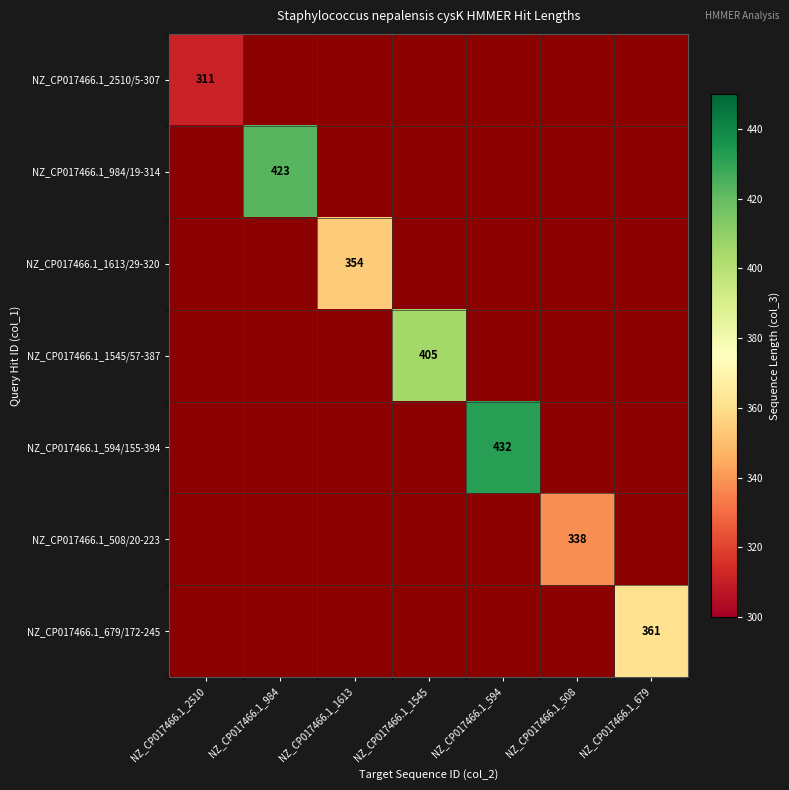

The value of NZ_CP017466.1_1613/29-320 at NZ_CP017466.1_1613 is 354. True or false?

True